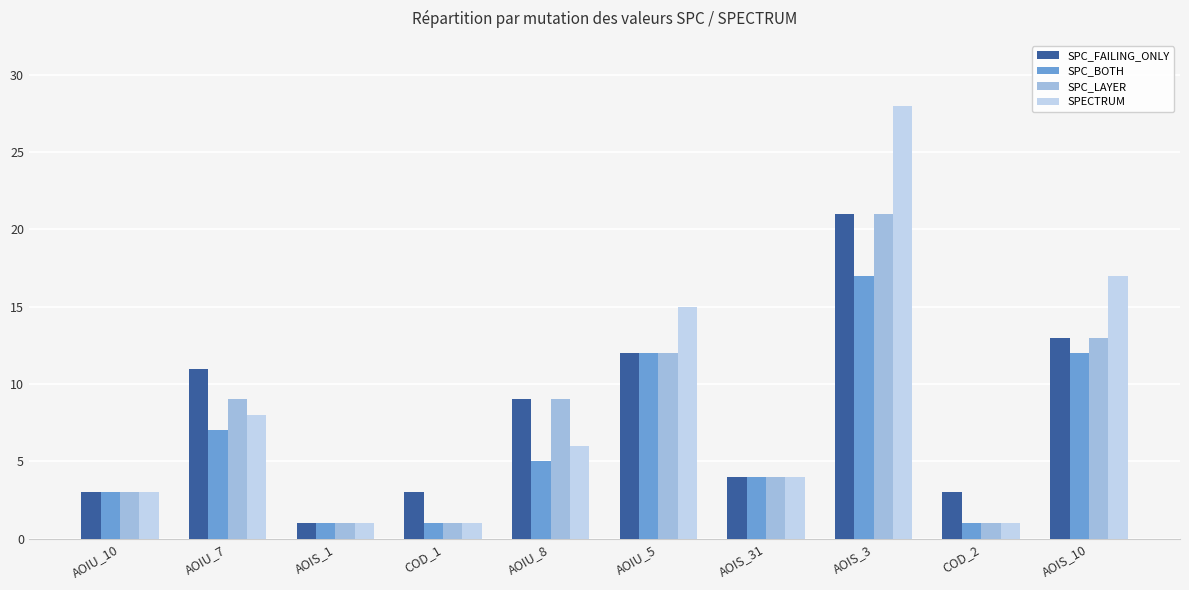

Is it true that SPECTRUM equals 28 at AOIS_3?

True